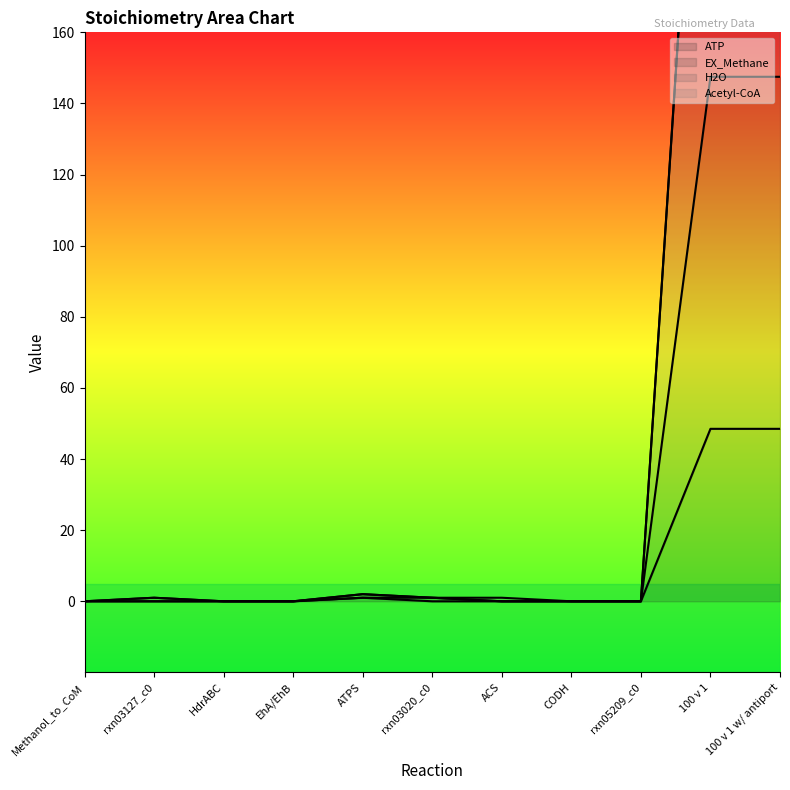

Reading left to right, extract all data points from this chart.

ATP: 0.0	0.0	0.0	0.0	1.0	0.0	0.0	0.0	0.0	48.5	48.5
EX_Methane: 0.0	0.0	0.0	0.0	1.0	1.0	0.0	0.0	0.0	147.5	147.5
H2O: 0.0	1.0	0.0	0.0	2.0	1.0	0.0	0.0	0.0	296.0	296.0